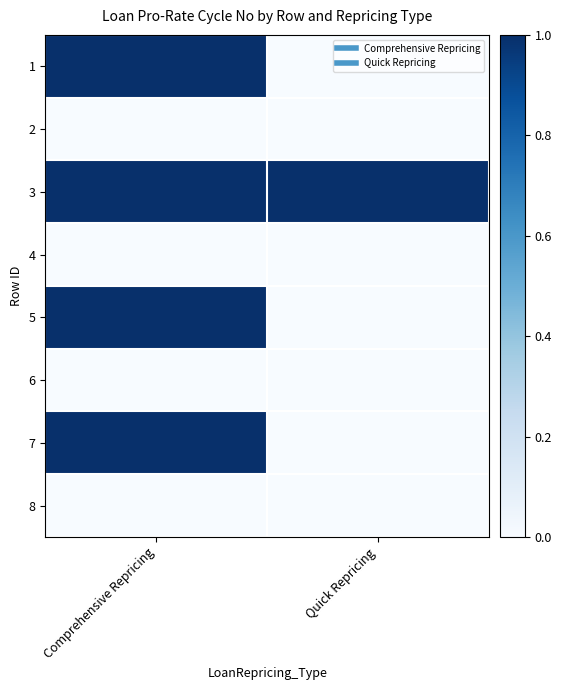

Reading right to left, list all the values displayed in this chart.

1: Quick Repricing=0	Comprehensive Repricing=1
2: Quick Repricing=0	Comprehensive Repricing=0
3: Quick Repricing=1	Comprehensive Repricing=1
4: Quick Repricing=0	Comprehensive Repricing=0
5: Quick Repricing=0	Comprehensive Repricing=1
6: Quick Repricing=0	Comprehensive Repricing=0
7: Quick Repricing=0	Comprehensive Repricing=1
8: Quick Repricing=0	Comprehensive Repricing=0